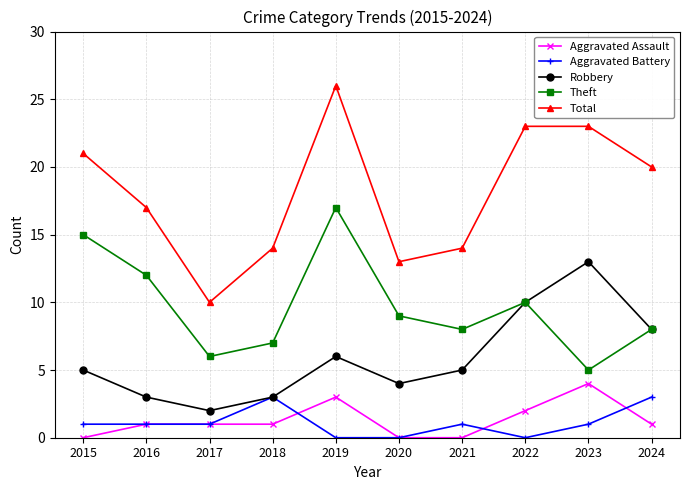

Which series has the largest total across all categories?

Total